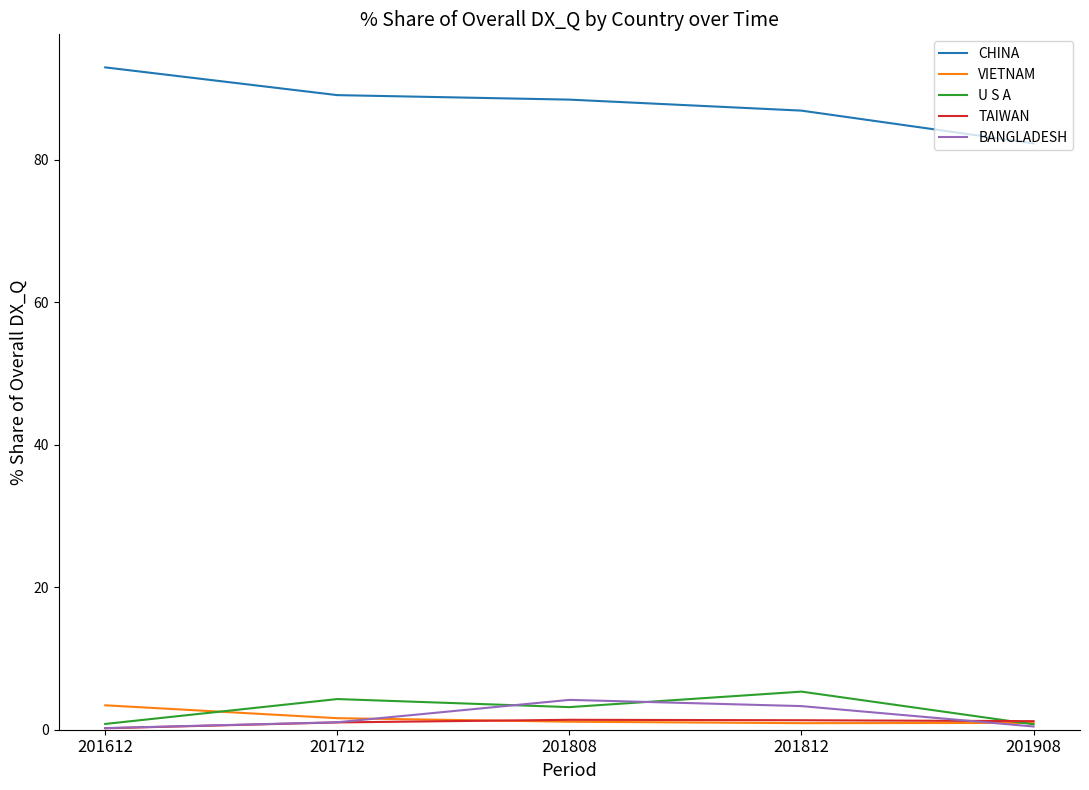

The U S A series shows 3.2 at 201808. True or false?

True